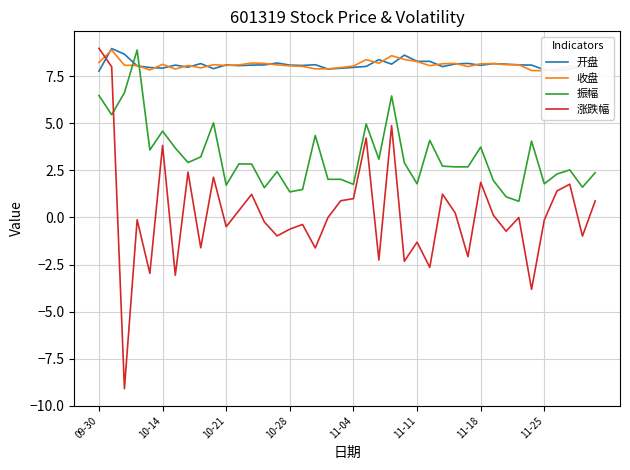

What is the sum of all 收盘 values?

324.4